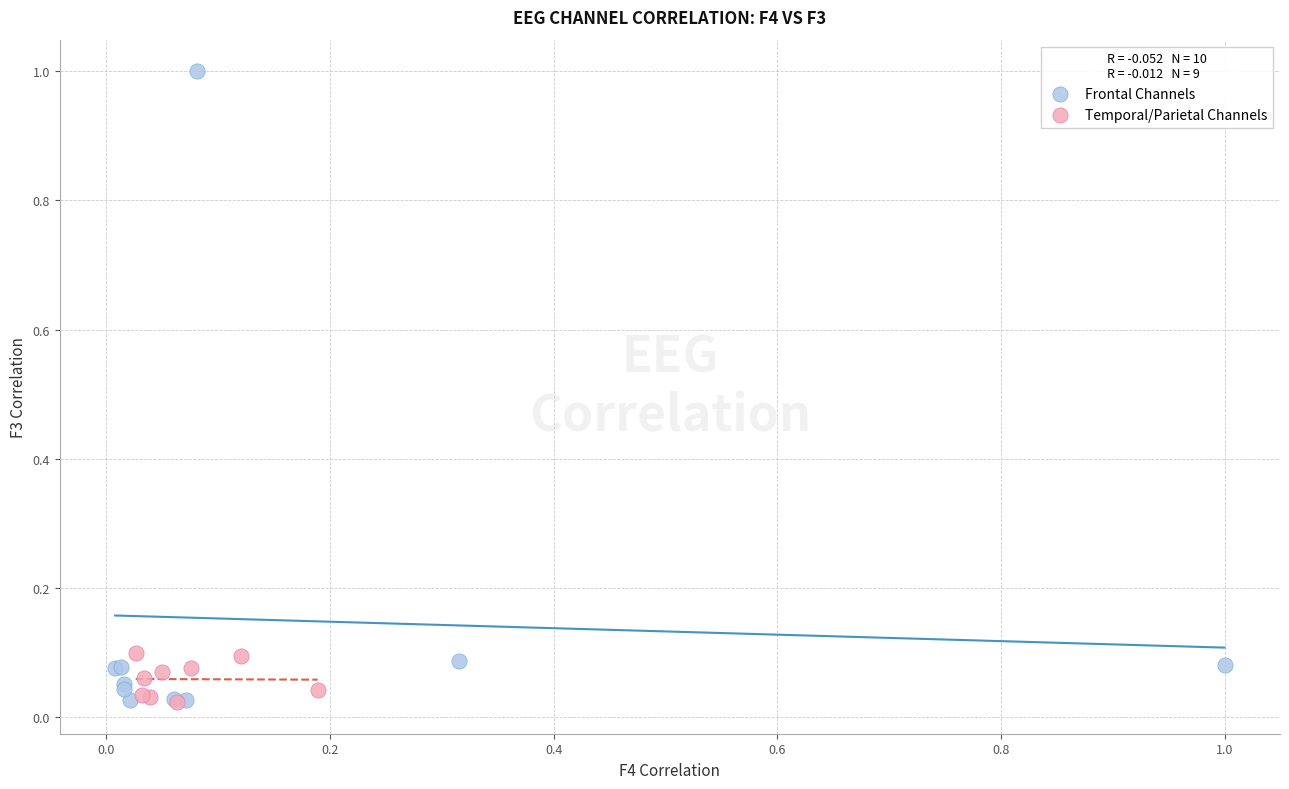

Which series has the widest spread of Y values?

Frontal Channels